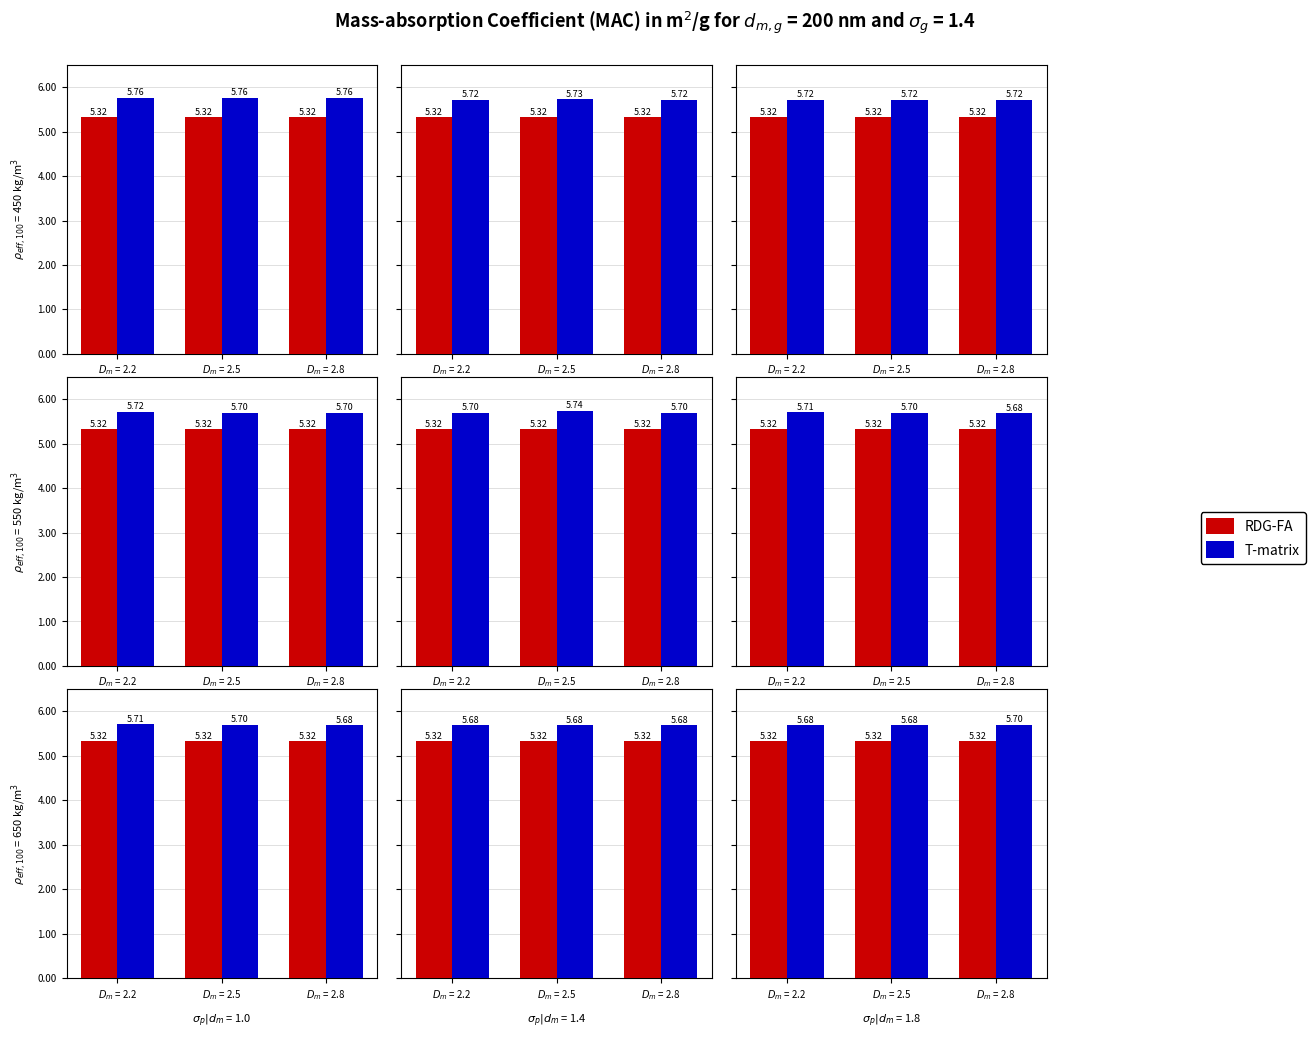

The value of RDG-FA at $D_m$ = 2.8 is 2.6. True or false?

False